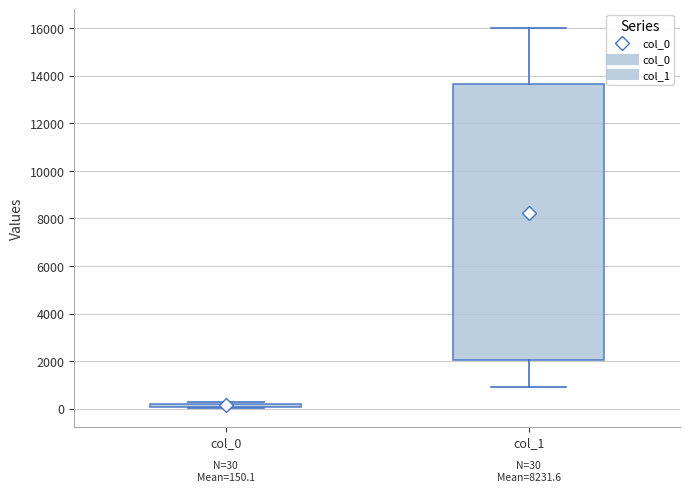

Which box is the tallest, from its lower edge to its upper edge?

col_1